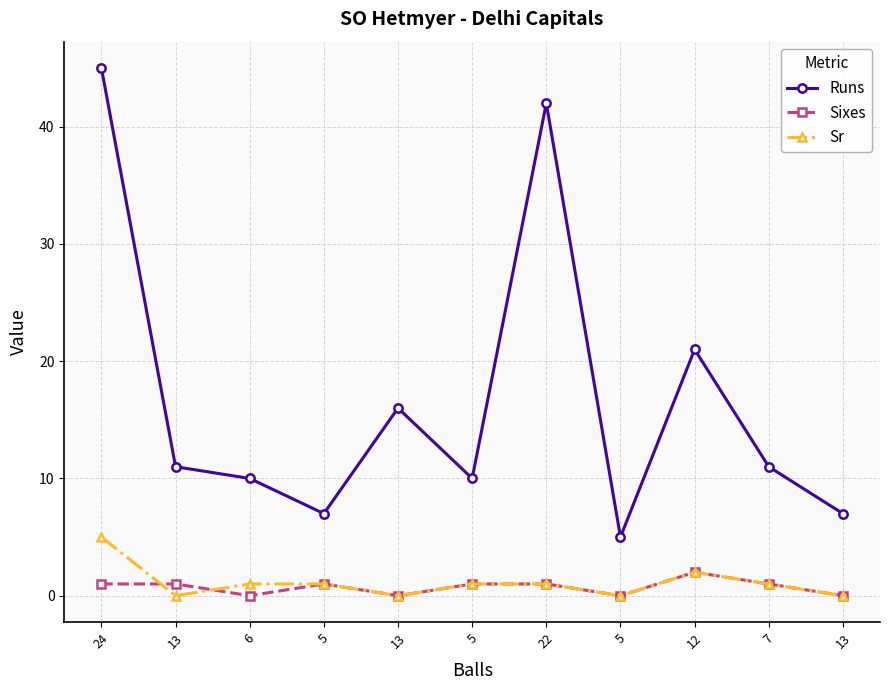

Does the chart have visible grid lines?

Yes